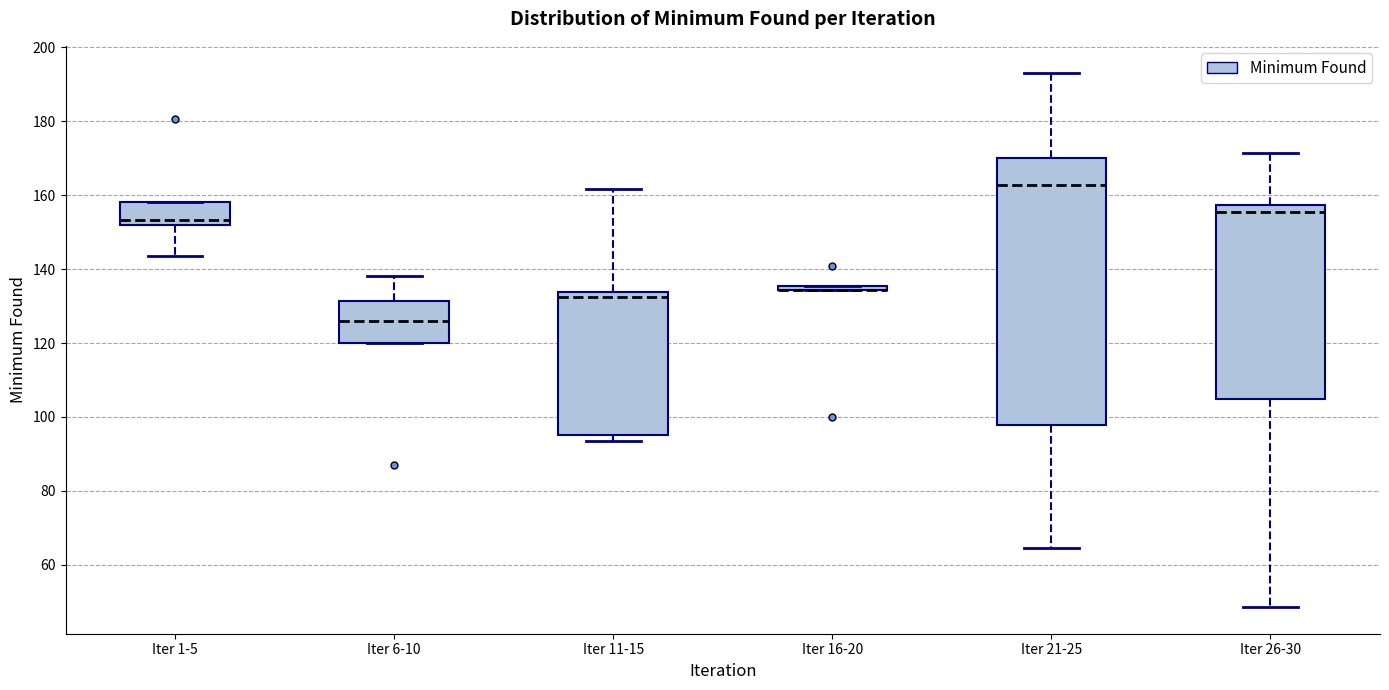

Comparing the boxes themselves (not the whiskers), which one is the tallest?

Iter 21-25